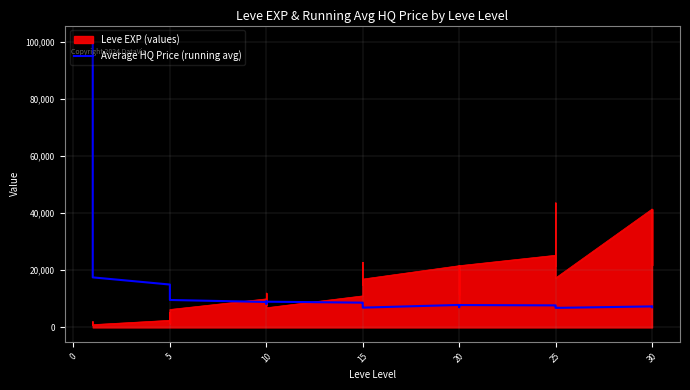

How many lines are shown in the chart?

1